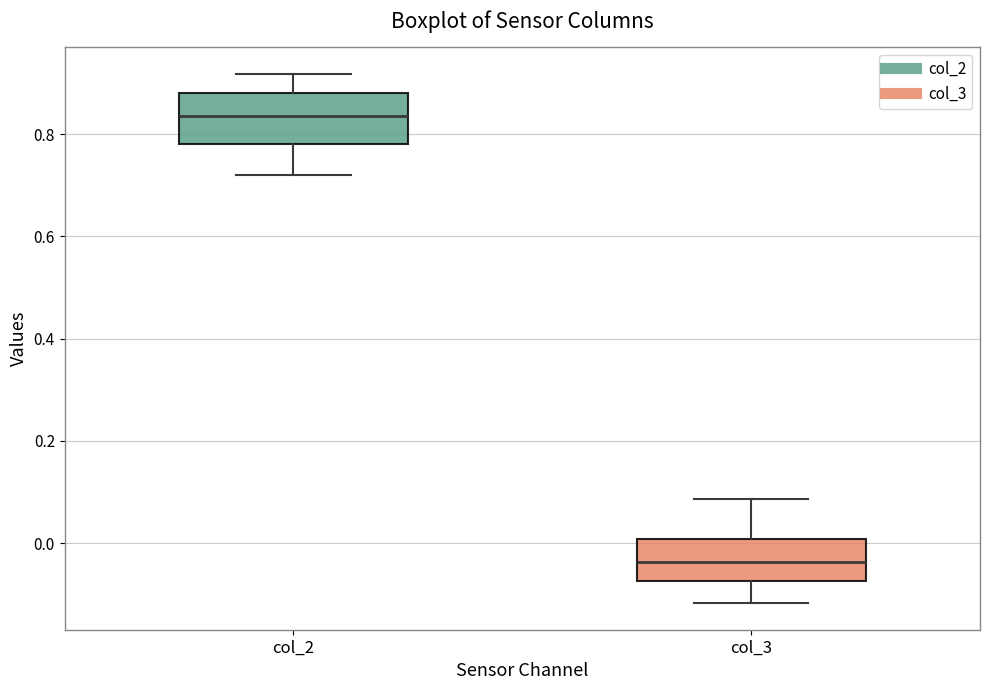

Reading left to right, read every box against the y-axis: the position of its median line, the range the box covers, and the ends of its whiskers. The values are not printed on the chart, so give them approximately, as read against the axis.

col_2: median 0.84, box 0.78 to 0.88, whiskers 0.72 to 0.92
col_3: median -0.04, box -0.08 to 0.00, whiskers -0.12 to 0.08